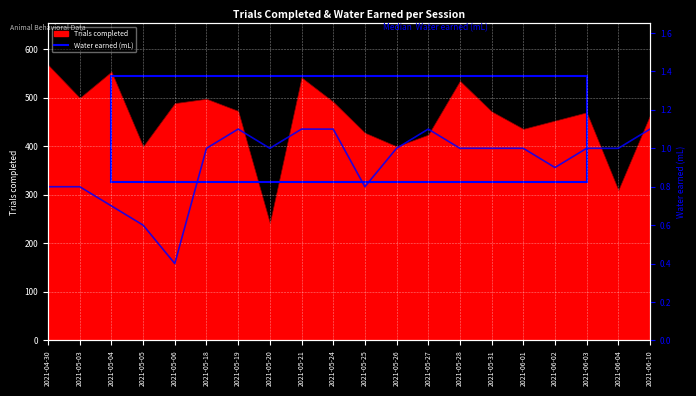

What is the smallest value displayed?

0.4